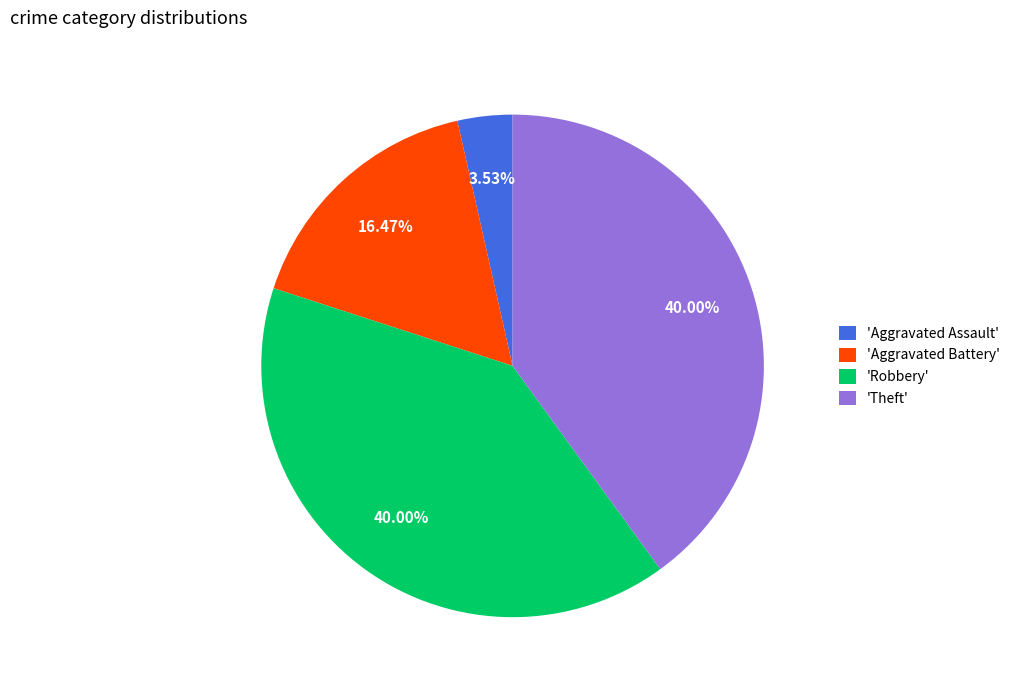

Does 'Aggravated Battery' account for over 50% of the chart?

No